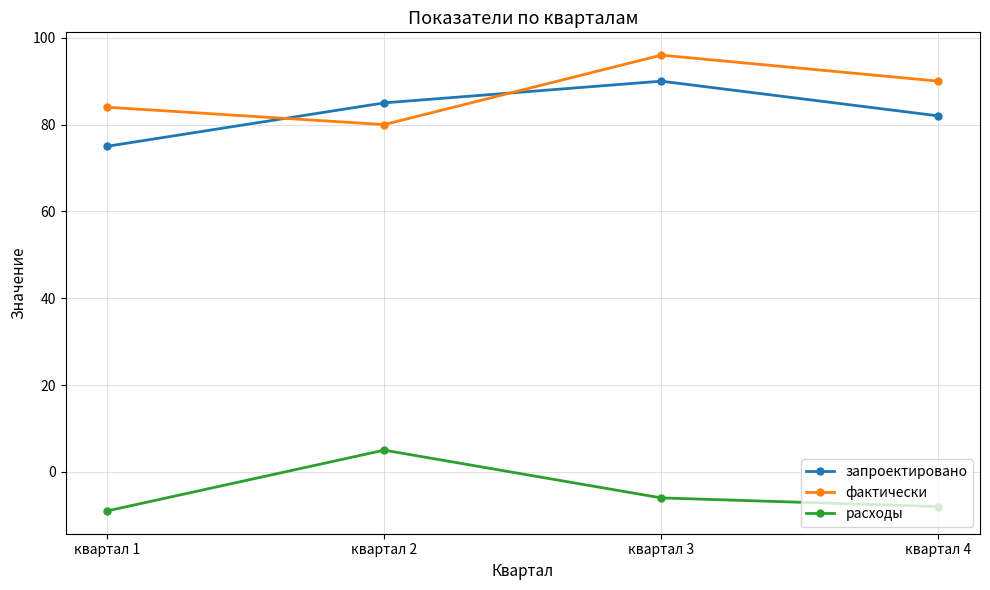

Read the расходы value at квартал 1.

-9